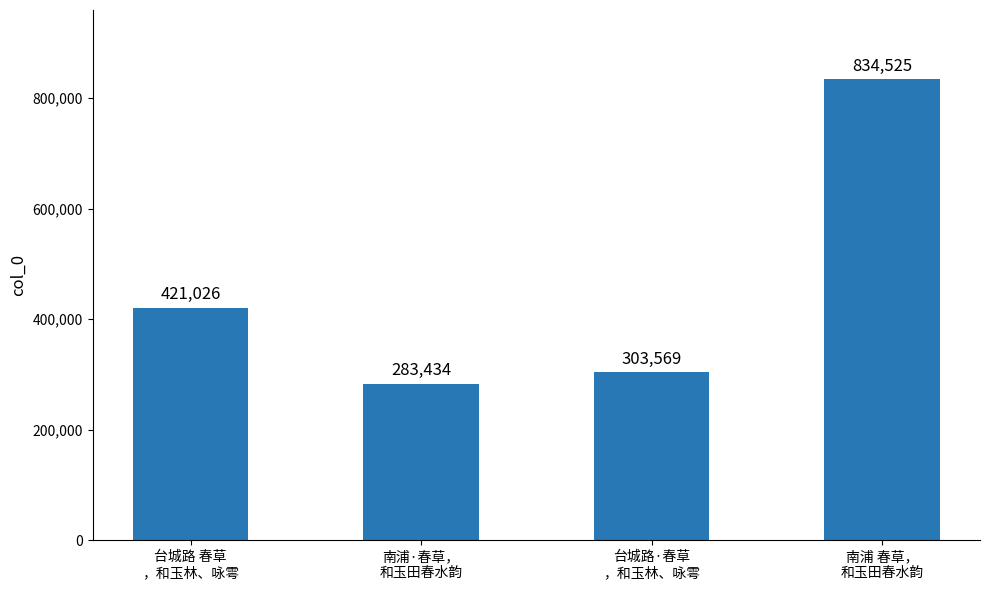

List the labels in order of value, largest first.

南浦 春草，
和玉田春水韵, 台城路 春草
，和玉林、咏雩, 台城路·春草
，和玉林、咏雩, 南浦·春草，
和玉田春水韵